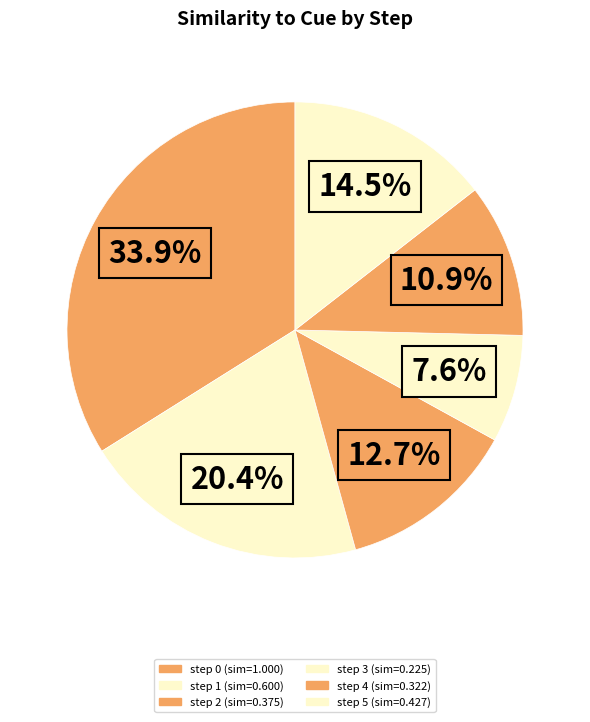

Is it true that step 5 is 14% of the pie?

True